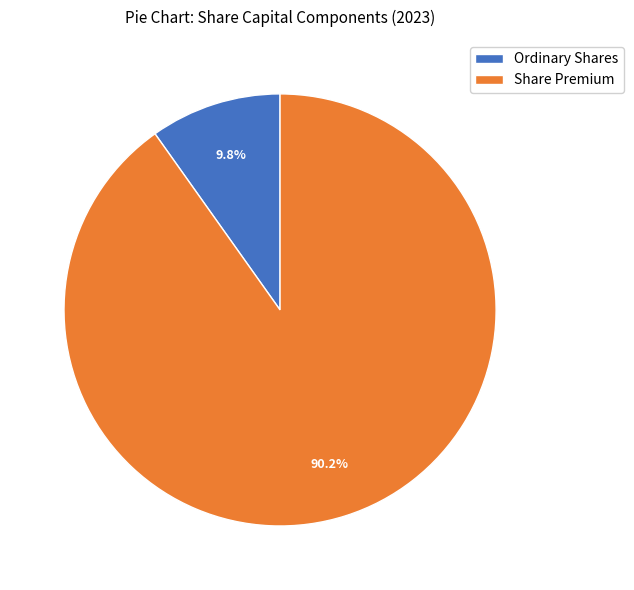

How many segments does this pie chart have?

2